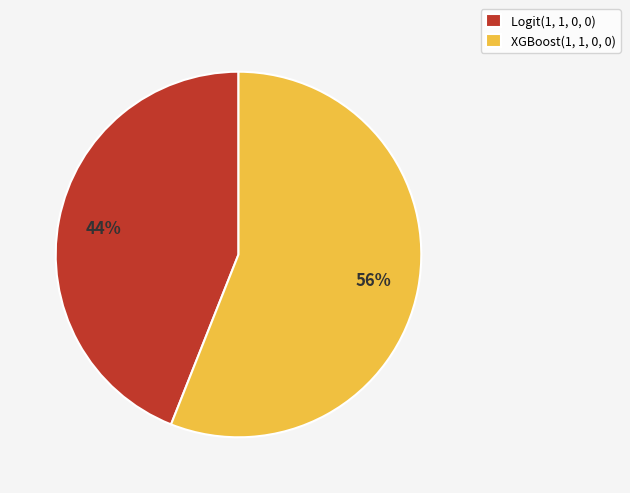

Is the sum of XGBoost(1, 1, 0, 0) and Logit(1, 1, 0, 0) greater than half?

Yes